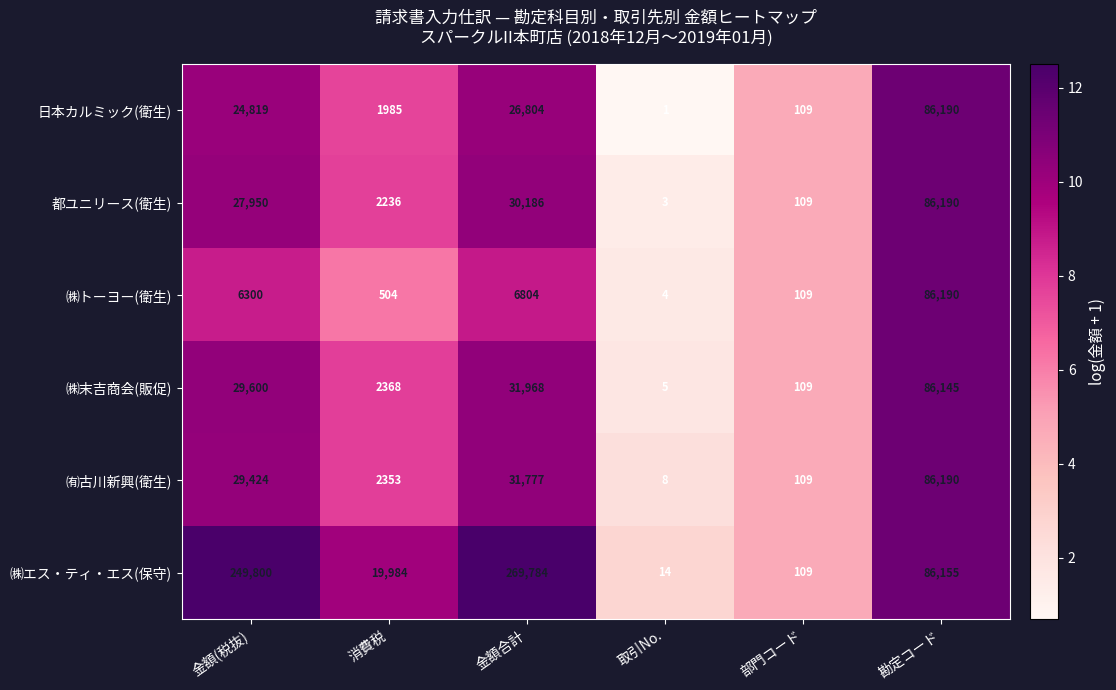

How many values in the 都ユニリース(衛生) series are below 27950?

3